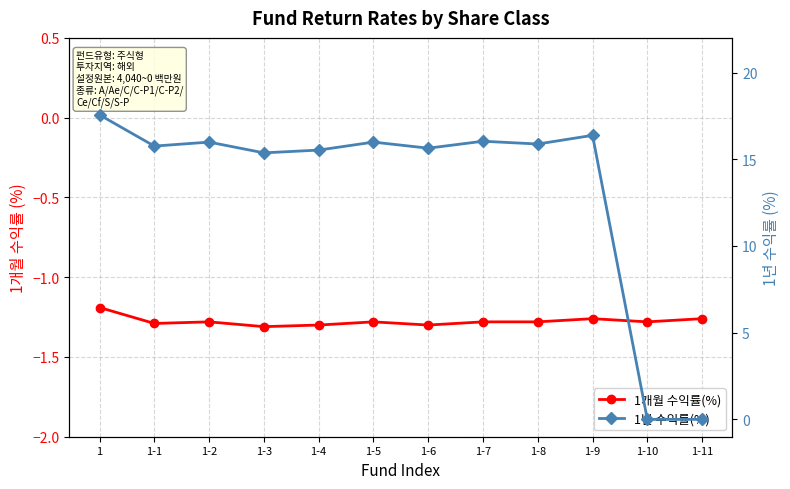

True or false: 1년 수익률(%) and 1개월 수익률(%) cross at least once.

False